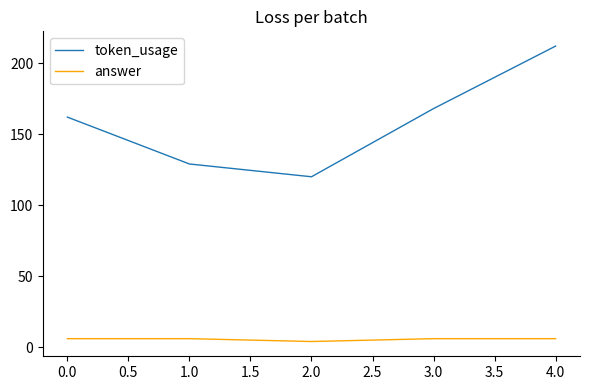

What is the spread (max minus min) of values at 0.0?

156